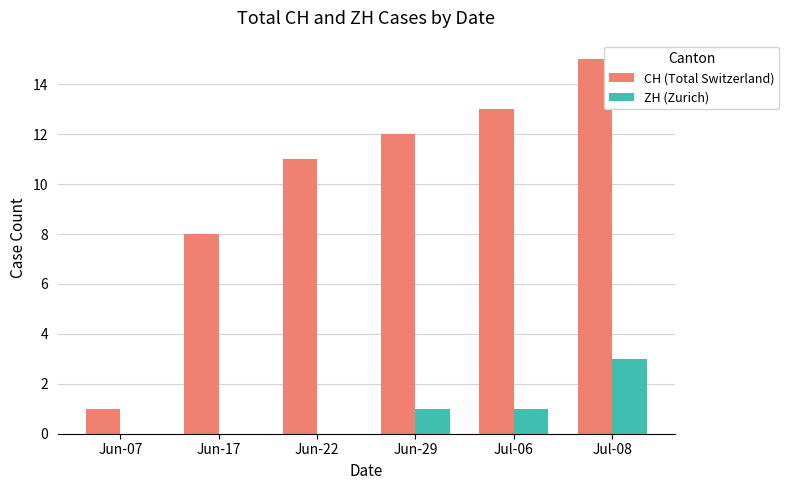

What is the sum of all ZH (Zurich) values?

5